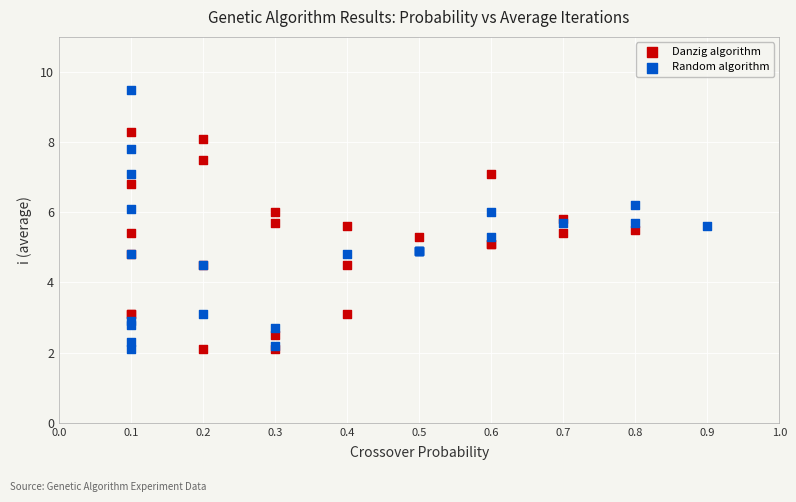

Which series has the largest Y range (max minus min)?

Random algorithm